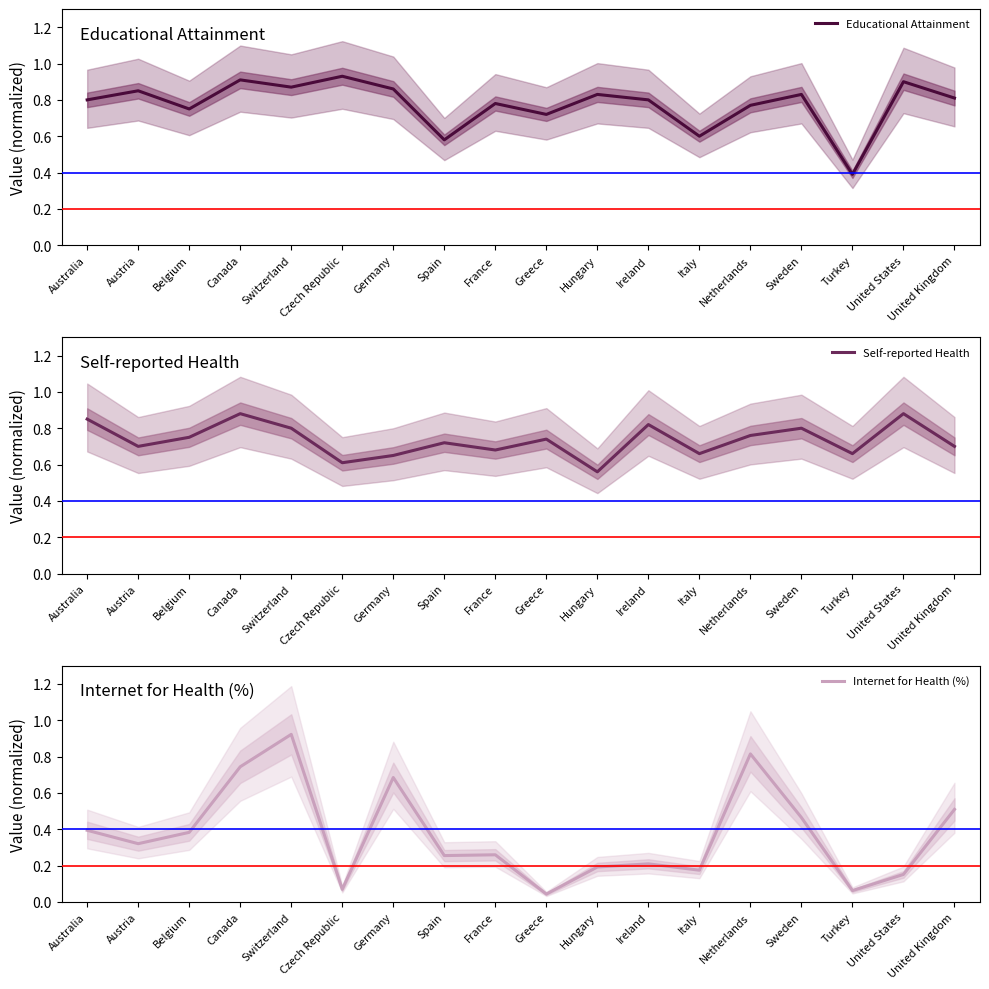

Between Switzerland and United States, which series saw the biggest shift?

Internet for Health (%)